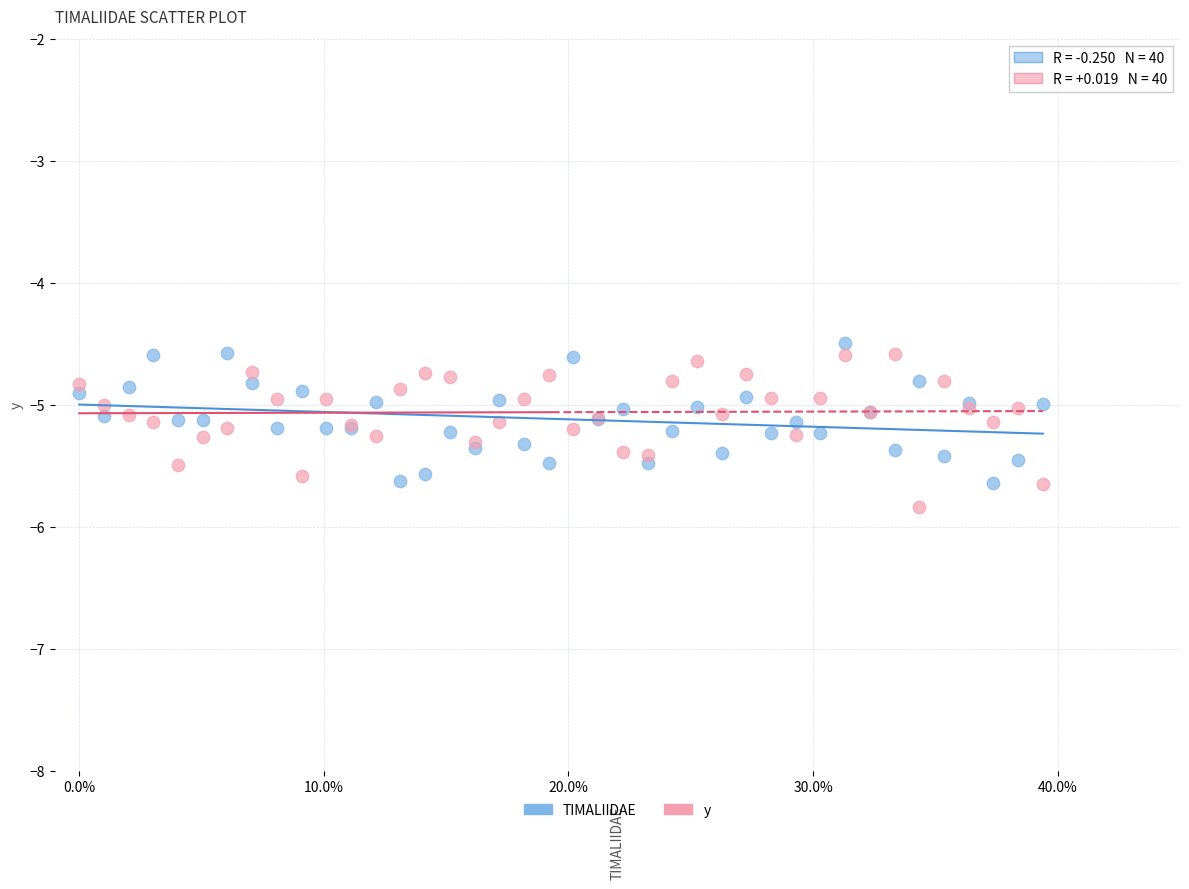

What is the X range (max minus min) for the scatter plot?

0.4